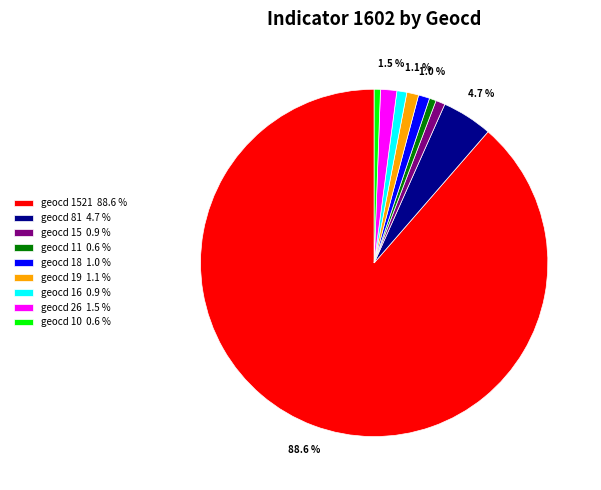

How much of the chart is everything except geocd 18 1.0 %?

99.0%